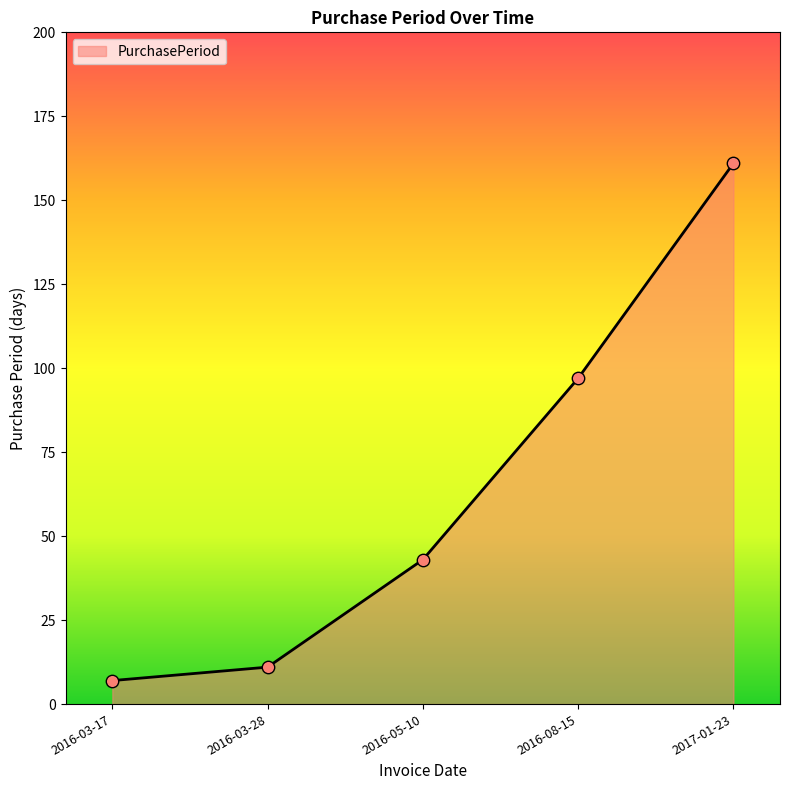

What is the ratio of the value at 2016-05-10 to the value at 2016-03-17?

6.1